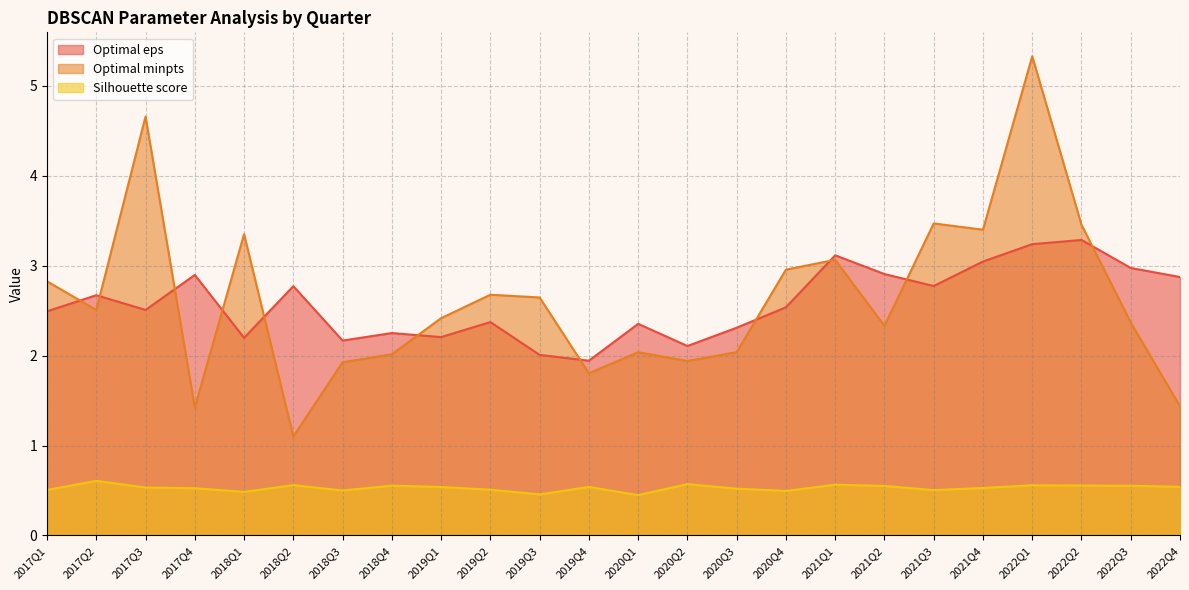

How many intersections are there between Optimal minpts and Optimal eps?

11